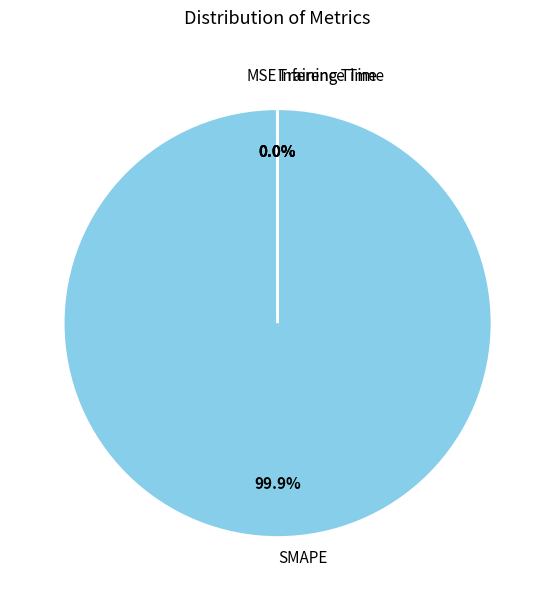

Which category accounts for the majority?

SMAPE